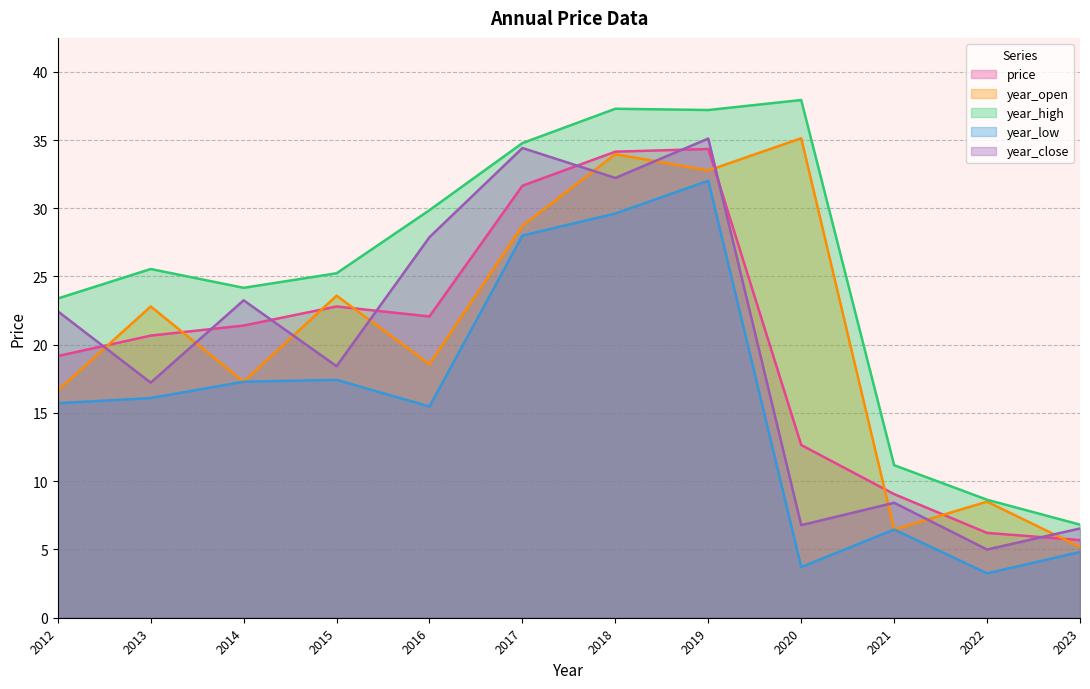

Where do year_open and price first cross each other?

2012 and 2013